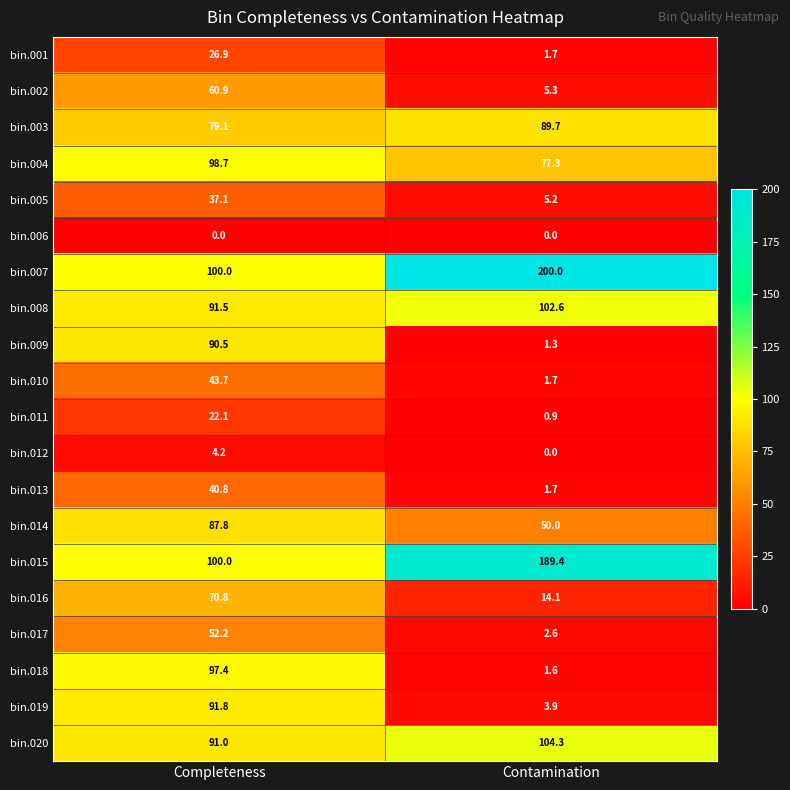

What value does the bin.012 series have at Completeness?

4.2